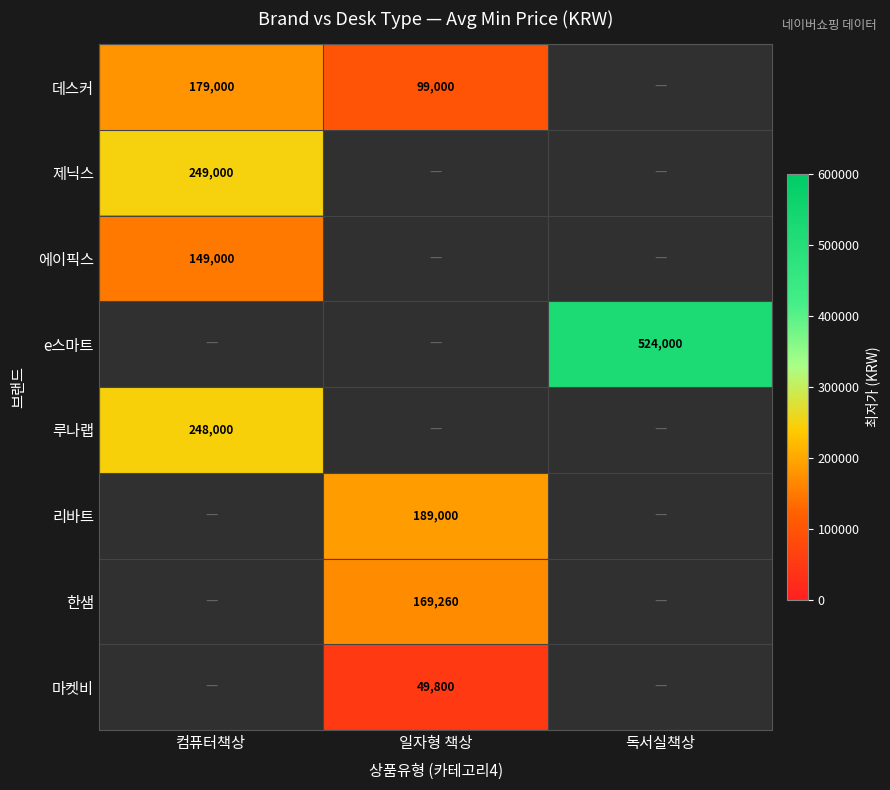

Between 컴퓨터책상 and 독서실책상, which is larger?

독서실책상